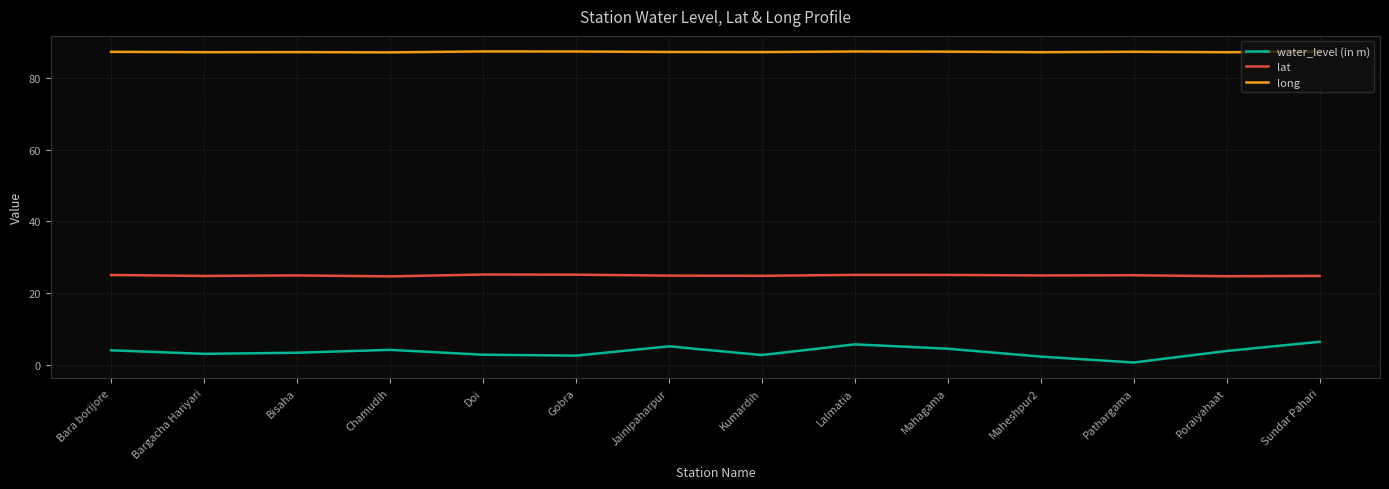

True or false: lat and long intersect in this chart.

False